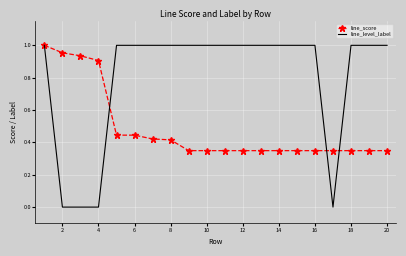

Which series has the widest spread of values?

line_level_label